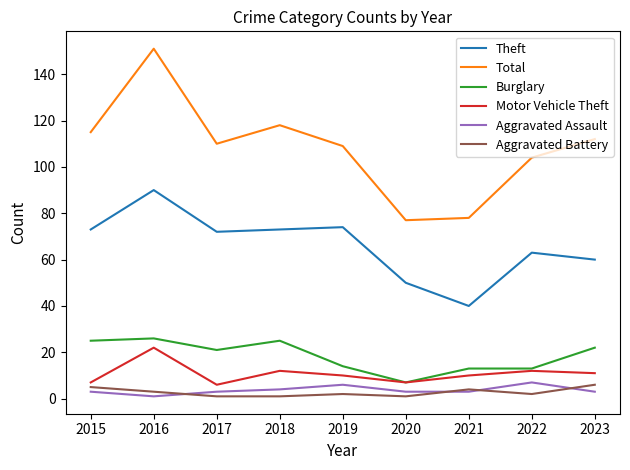

What is the approximate value of Aggravated Assault at 2021?

3